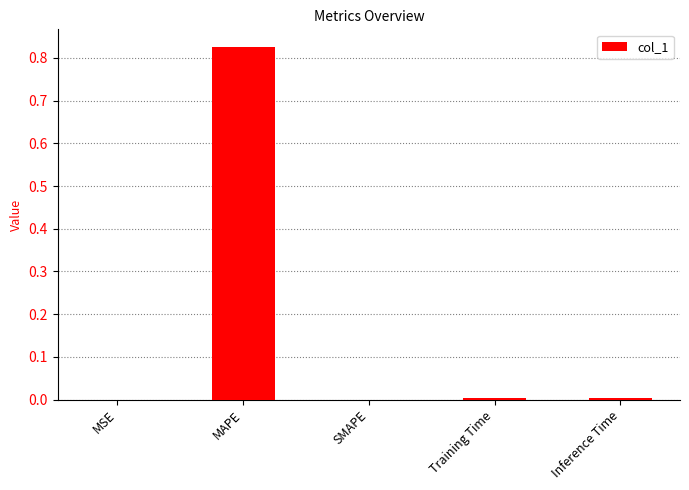

The value at MSE is 0.0. True or false?

True